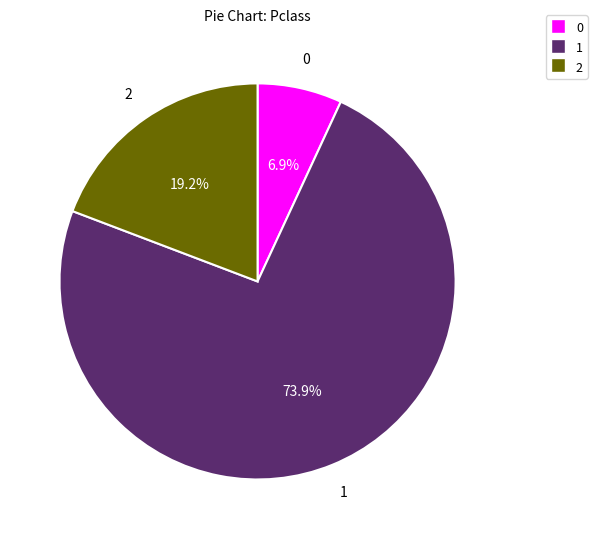

Is there any slice that represents more than half of the pie?

Yes